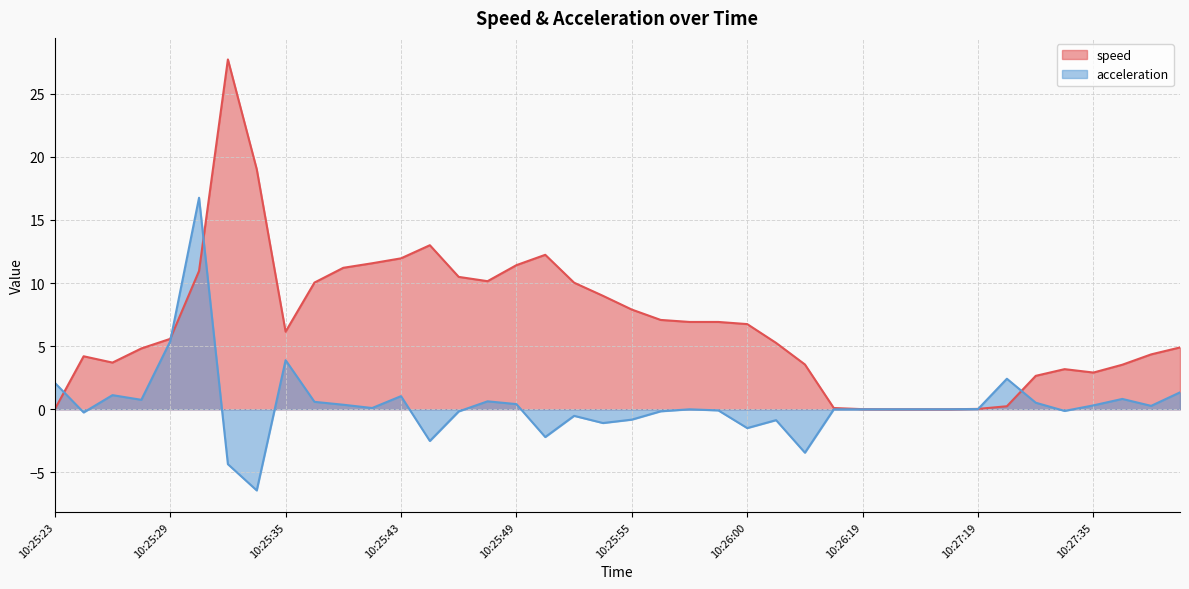

True or false: speed has more than 0 interior local peaks.

True